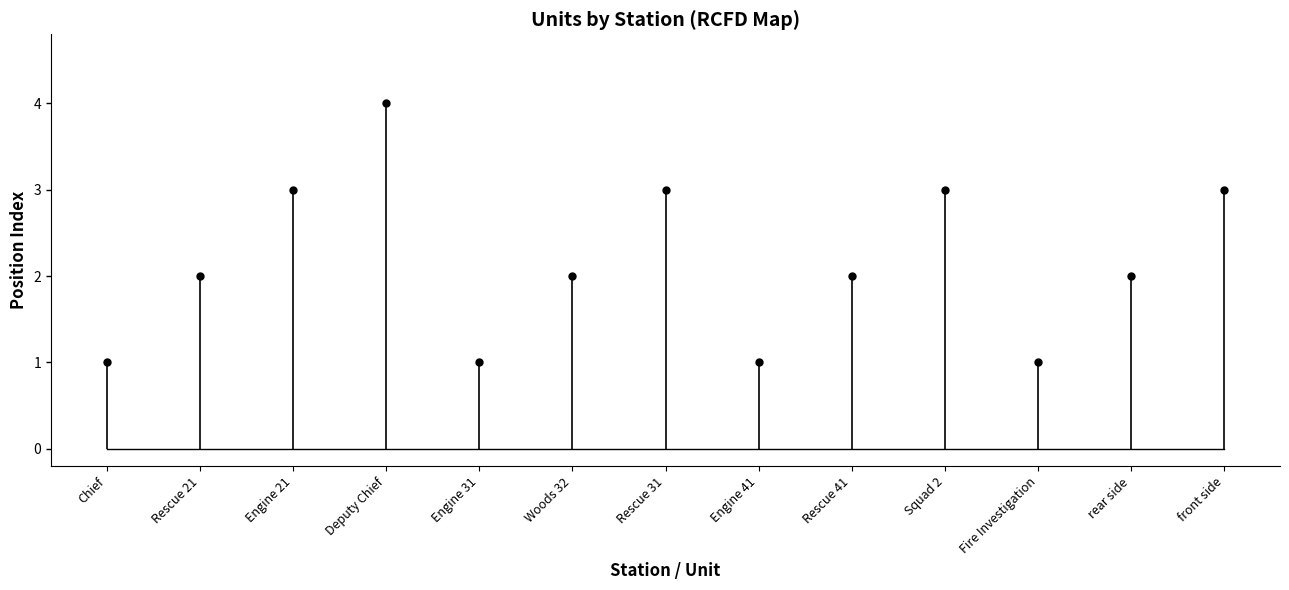

What position from the left is Squad 2?

10